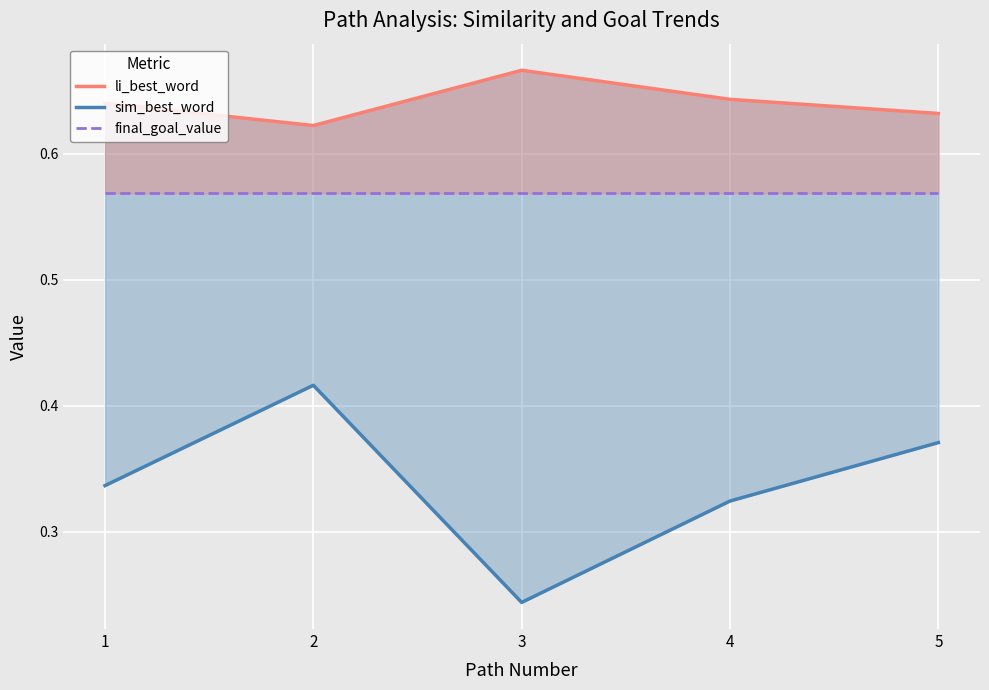

The value of sim_best_word at 5 is 0.4. True or false?

True